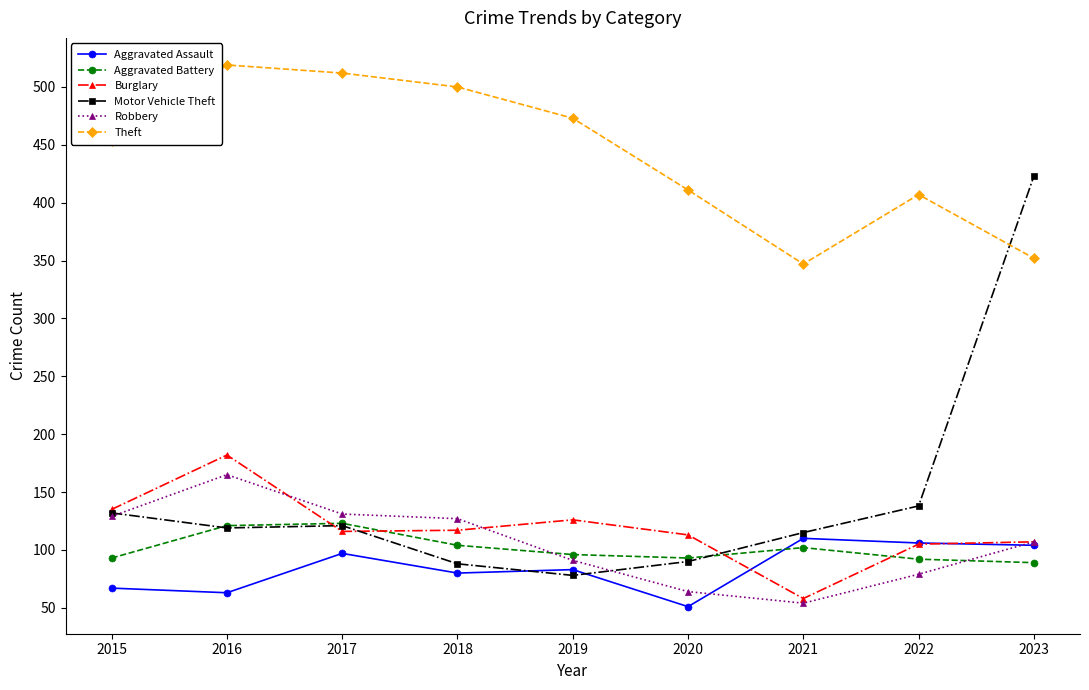

What are all the series names shown in the legend?

Aggravated Assault, Aggravated Battery, Burglary, Motor Vehicle Theft, Robbery, Theft